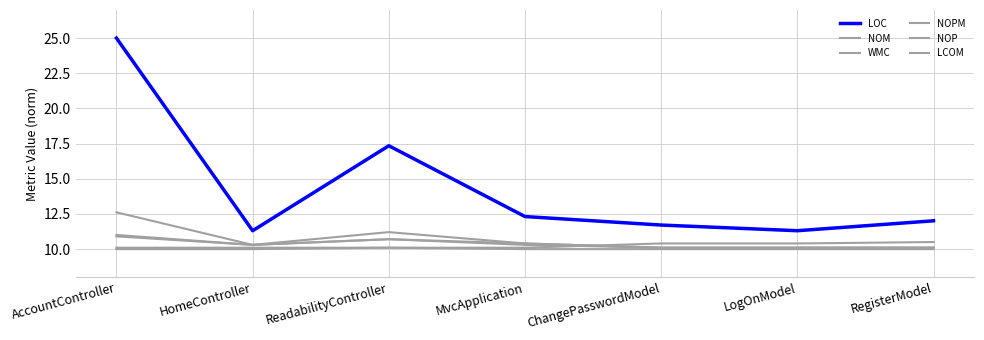

How many lines are shown in the chart?

6